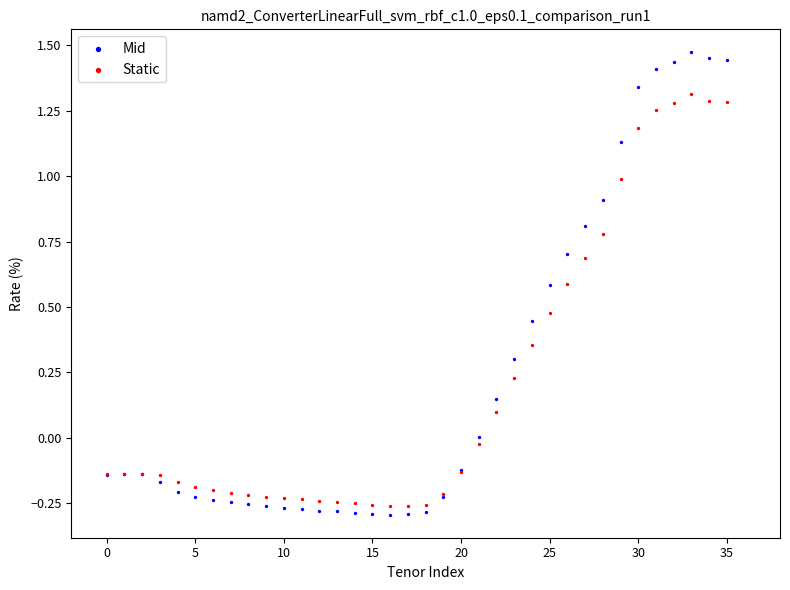

Which series contains the highest Y value?

Mid